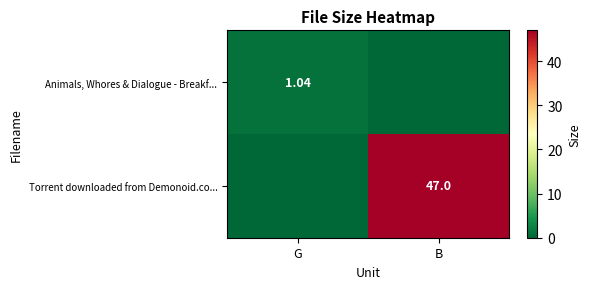

Is the value of Animals, Whores & Dialogue - Breakf... at G greater than the value of Torrent downloaded from Demonoid.co... at B?

No